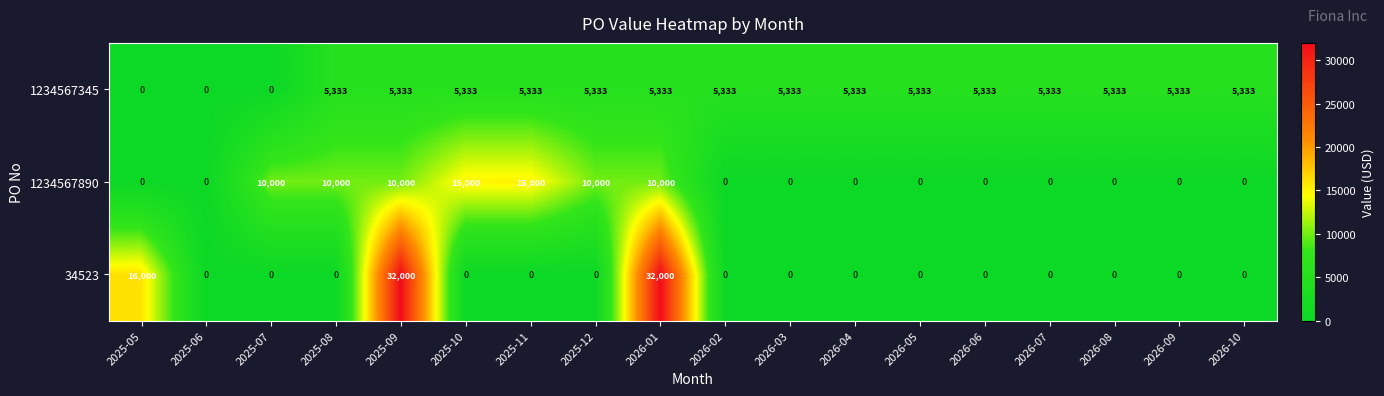

What is the maximum value shown in the chart?

32000